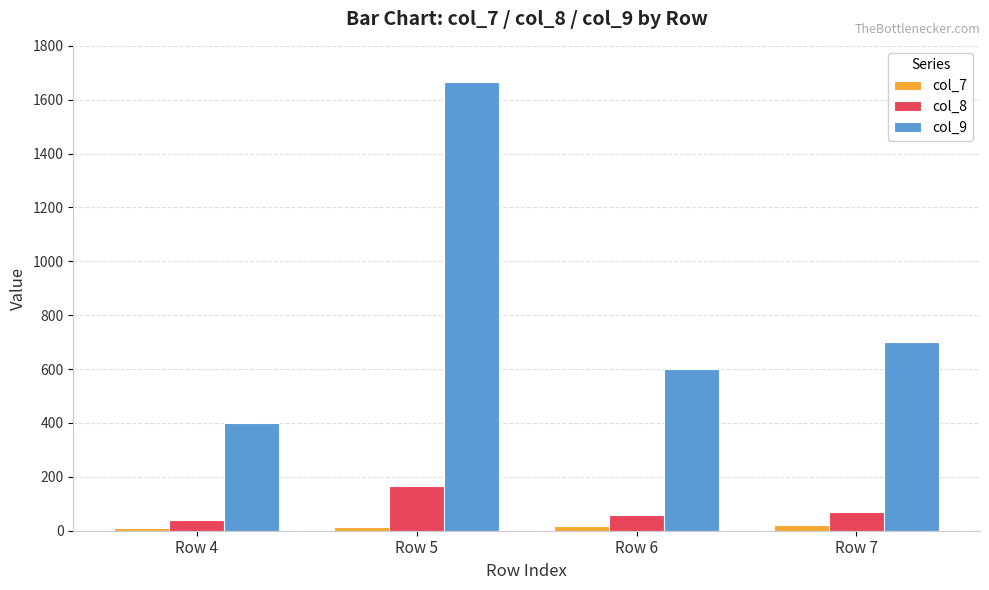

What is the average value of the col_9 series?

841